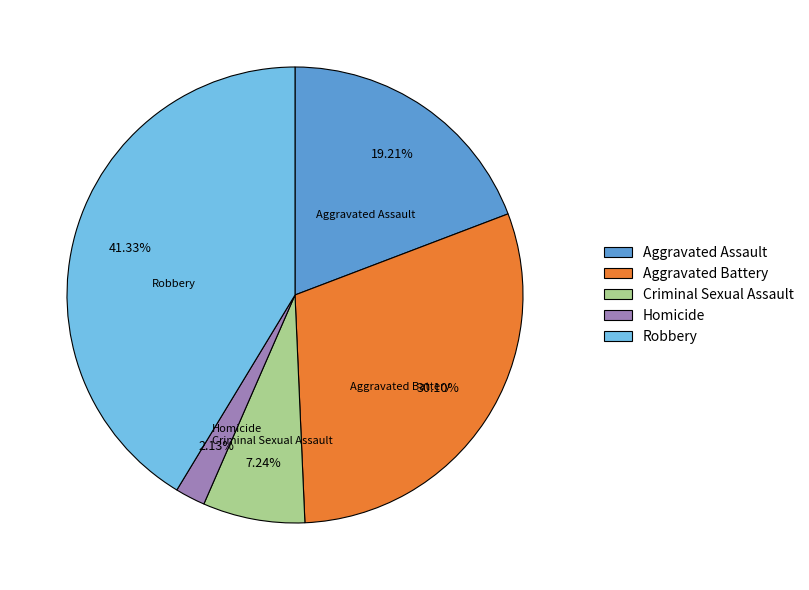

Rank the categories by value from lowest to highest.

Homicide, Criminal Sexual Assault, Aggravated Assault, Aggravated Battery, Robbery